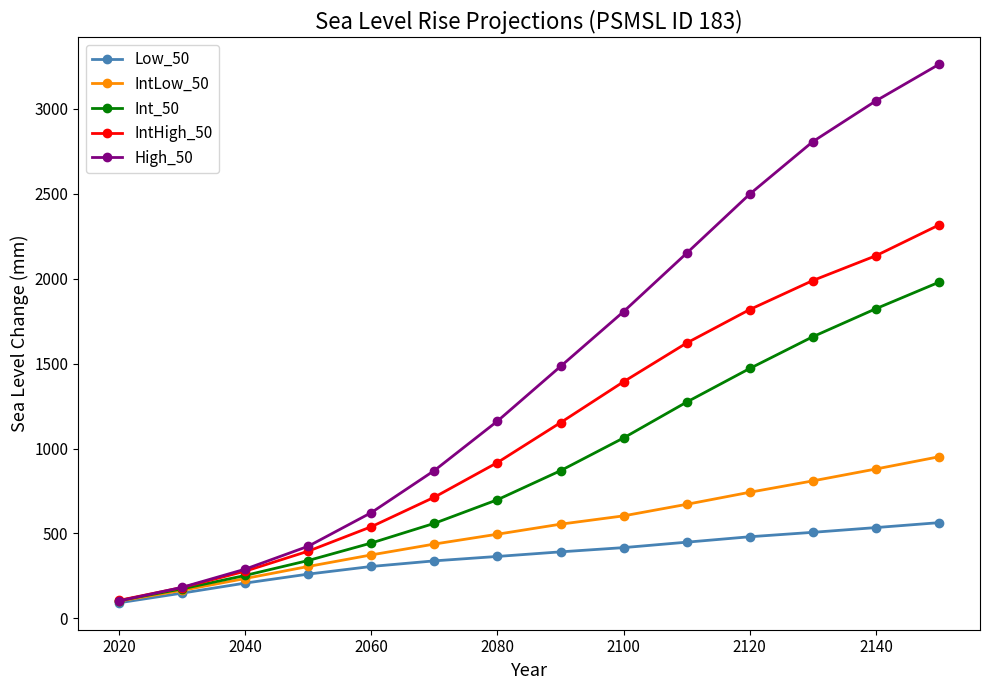

What are all the series names shown in the legend?

Low_50, IntLow_50, Int_50, IntHigh_50, High_50